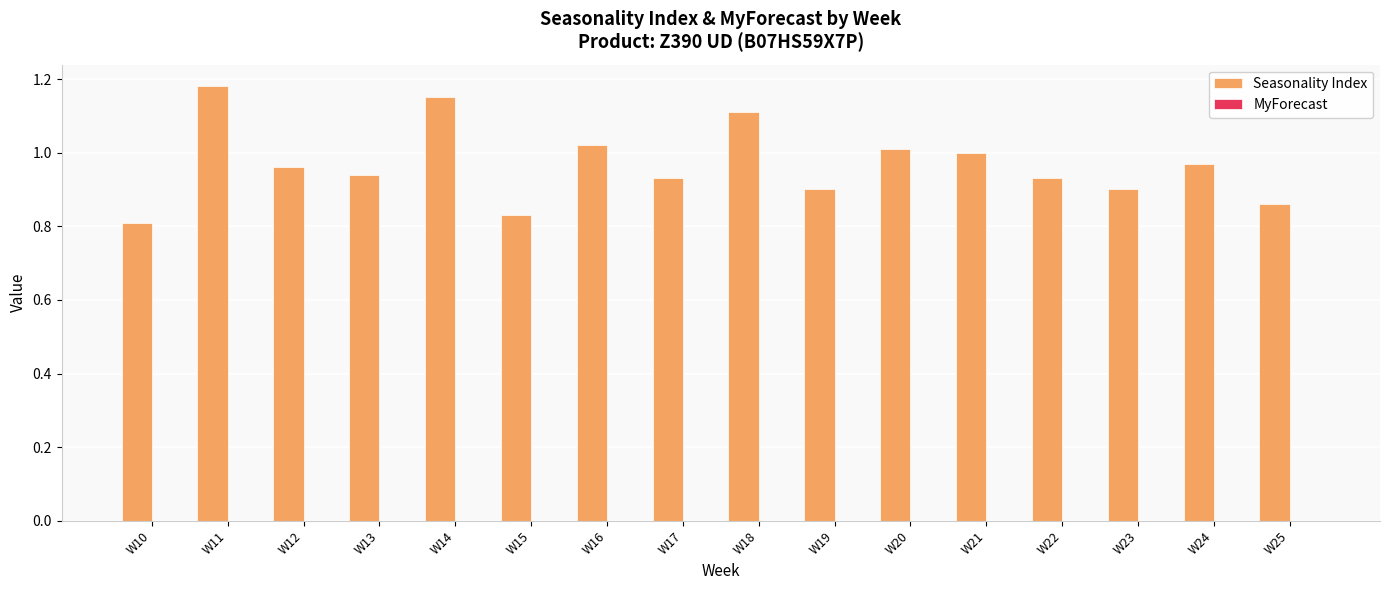

The value at W25 is 1.4. True or false?

False